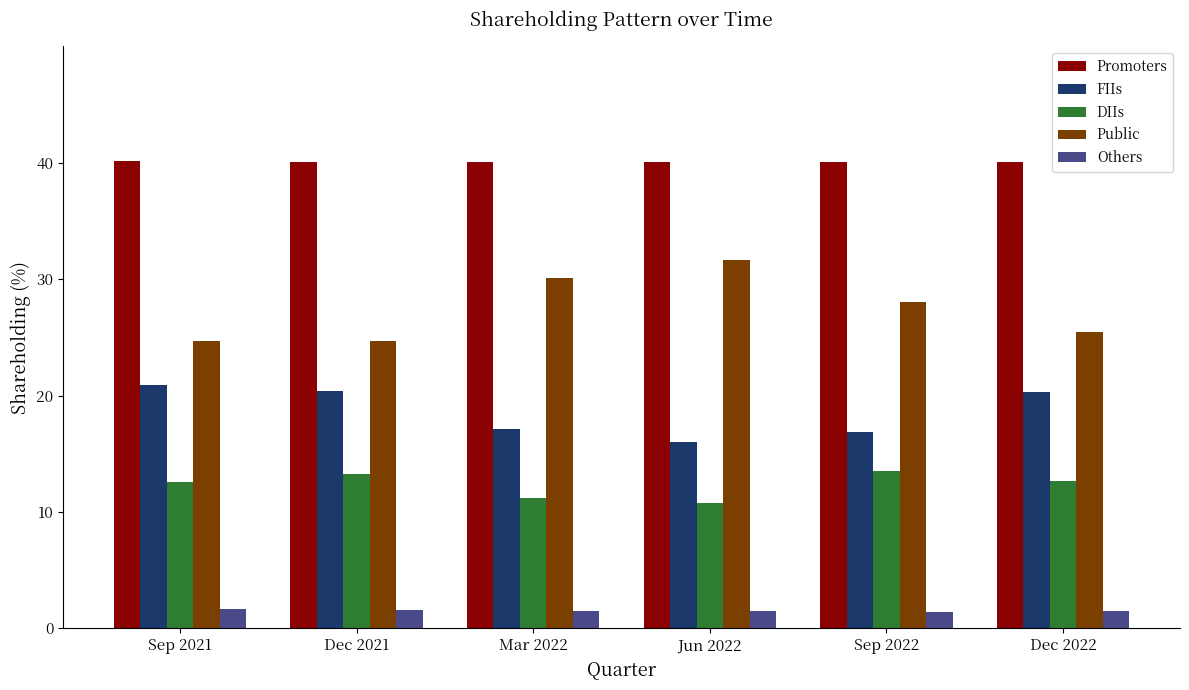

What is the sum of all DIIs values?

74.0